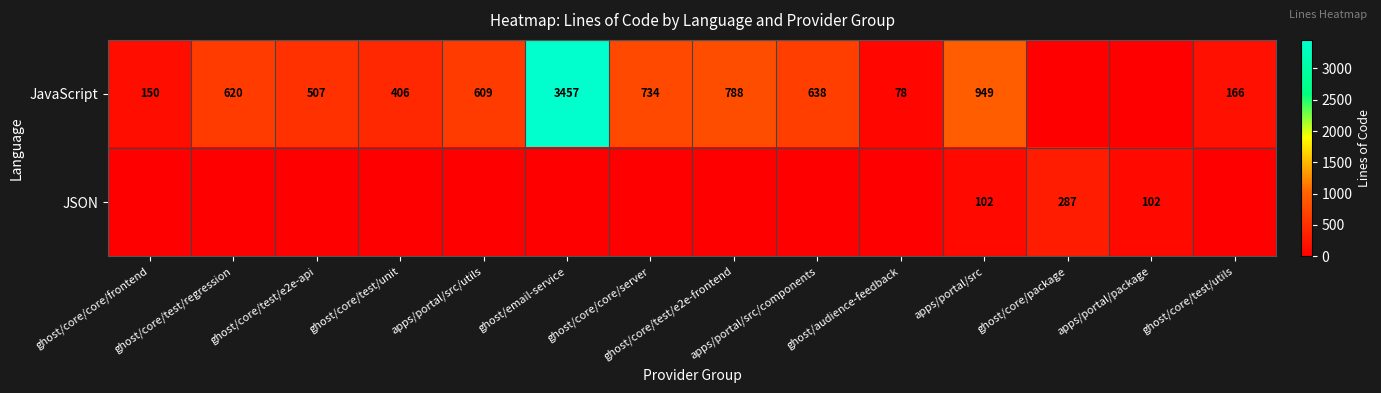

At how many categories does at least one series exceed 1175?

1